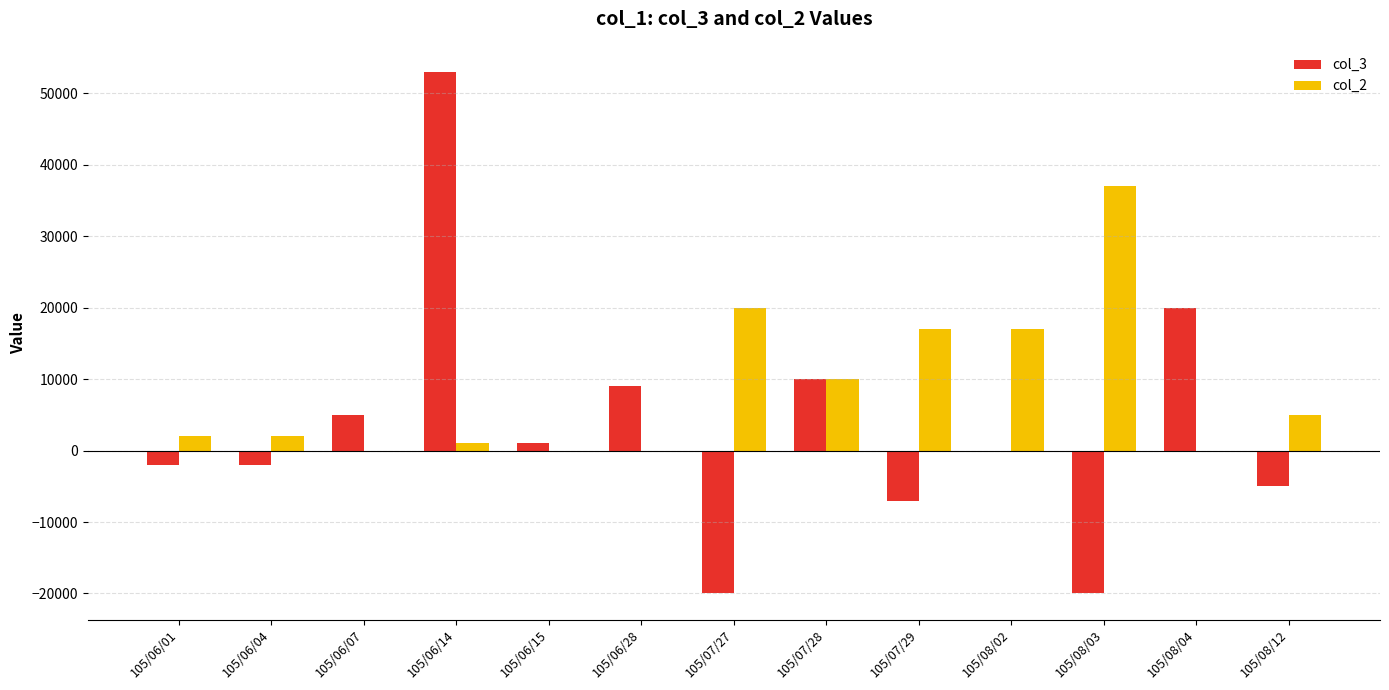

What is the highest value of the col_3 series?

53000